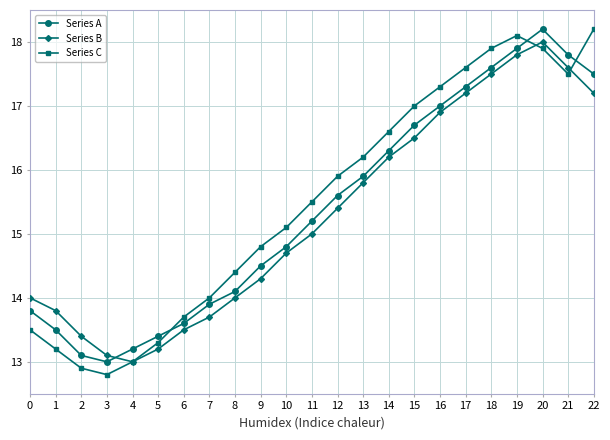

What is the value of the Series C point at the 15th from the left?

16.6